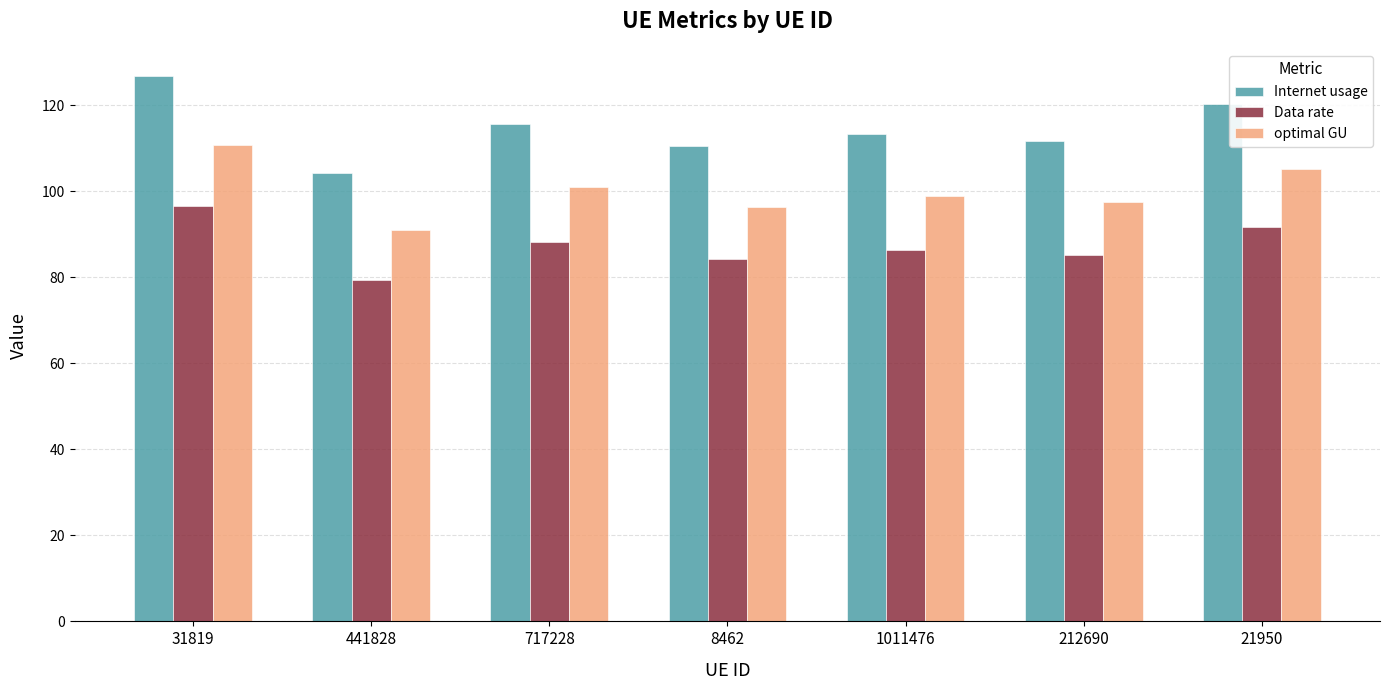

Reading right to left, list all the values displayed in this chart.

Internet usage: 21950=120.4	212690=111.6	1011476=113.3	8462=110.4	717228=115.7	441828=104.2	31819=126.7
Data rate: 21950=91.7	212690=85.1	1011476=86.3	8462=84.1	717228=88.1	441828=79.4	31819=96.6
optimal GU: 21950=105.1	212690=97.4	1011476=98.9	8462=96.4	717228=100.9	441828=91.0	31819=110.6